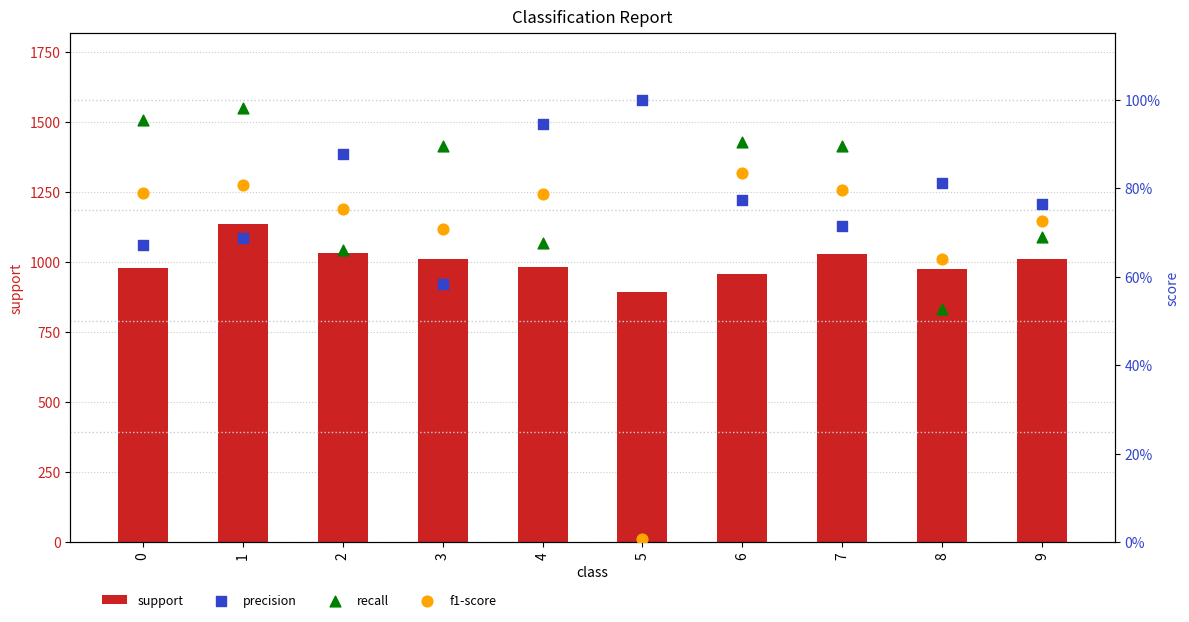

Which series has the largest total across all categories?

support